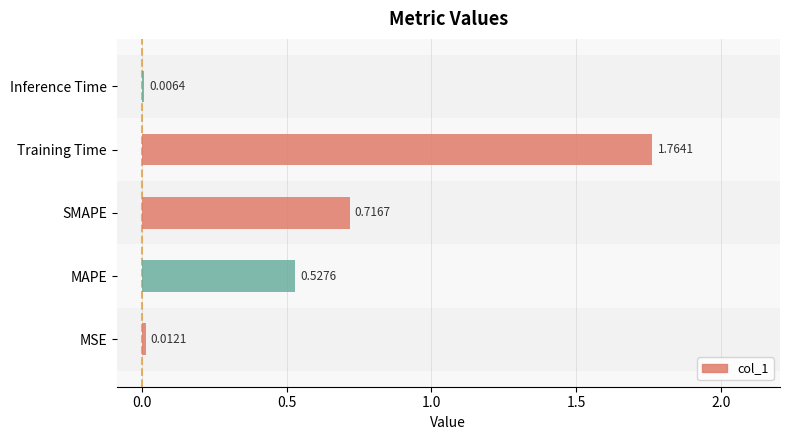

Which category has the highest value across all series?

Training Time